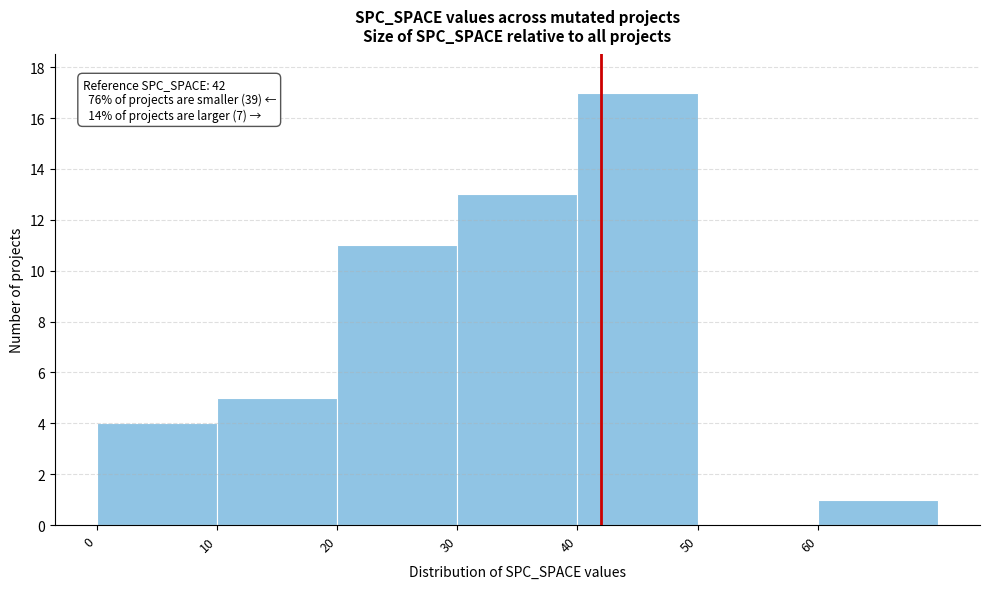

Which range on the x-axis has the tallest bar?

40 to 50